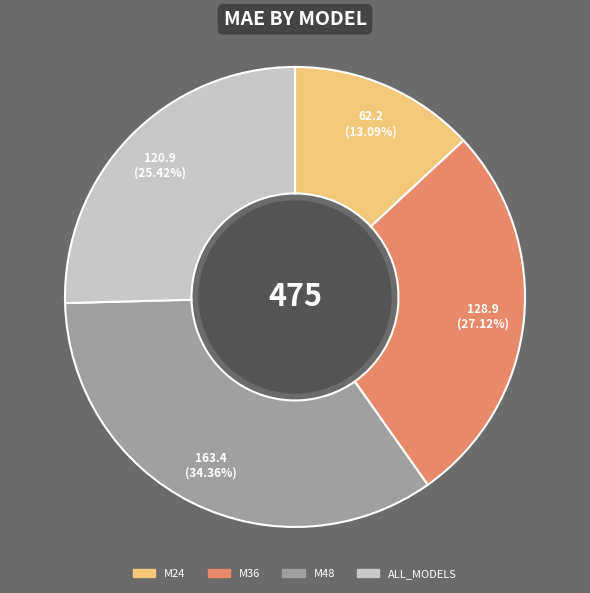

To the nearest percent, what percentage of the pie is M48?

34%